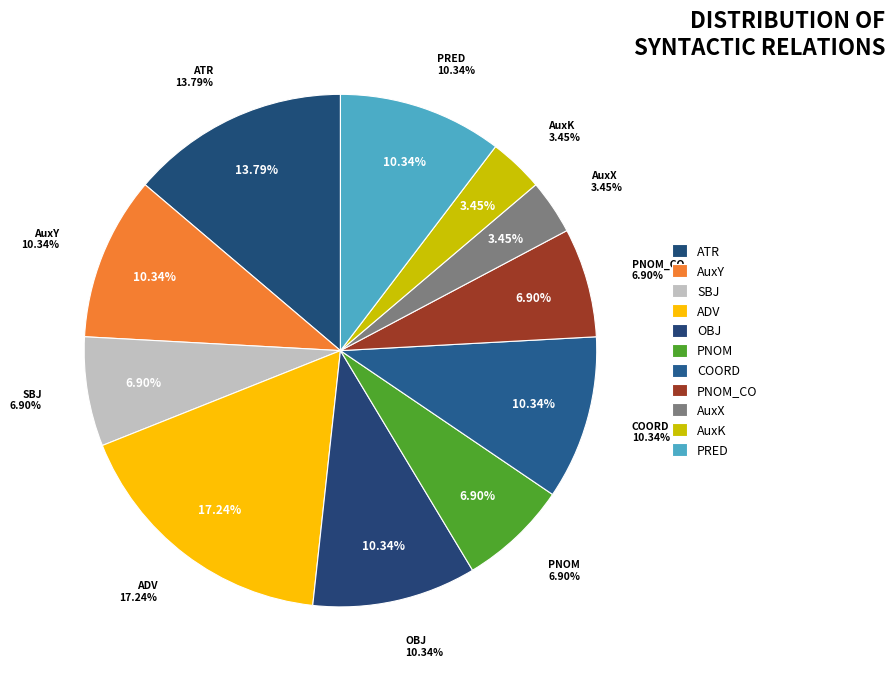

To the nearest percent, what is the combined percentage of ADV and COORD?

28%